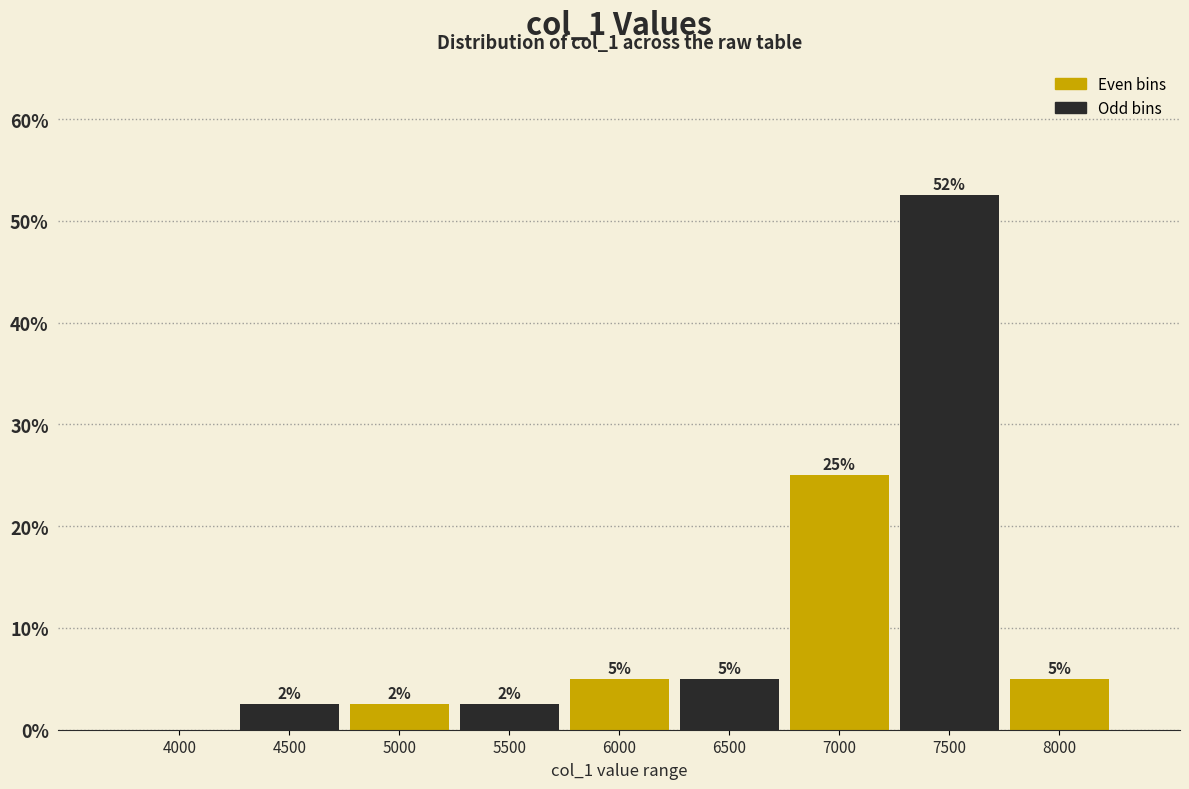

The value at 7000 is 25.0. True or false?

True